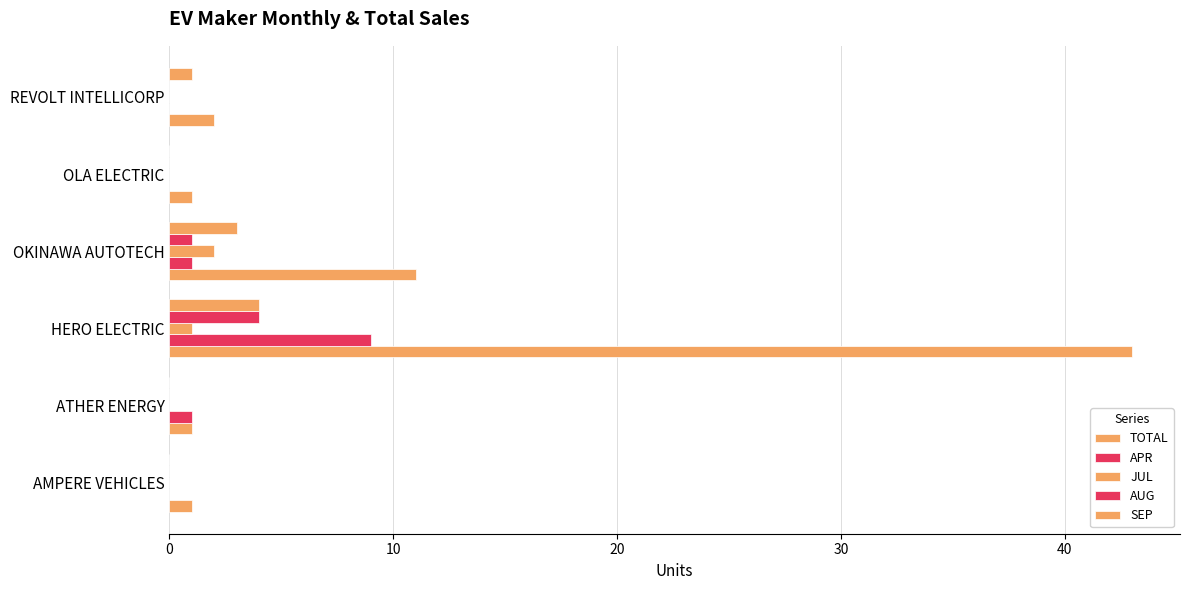

How many distinct data groups are displayed?

5